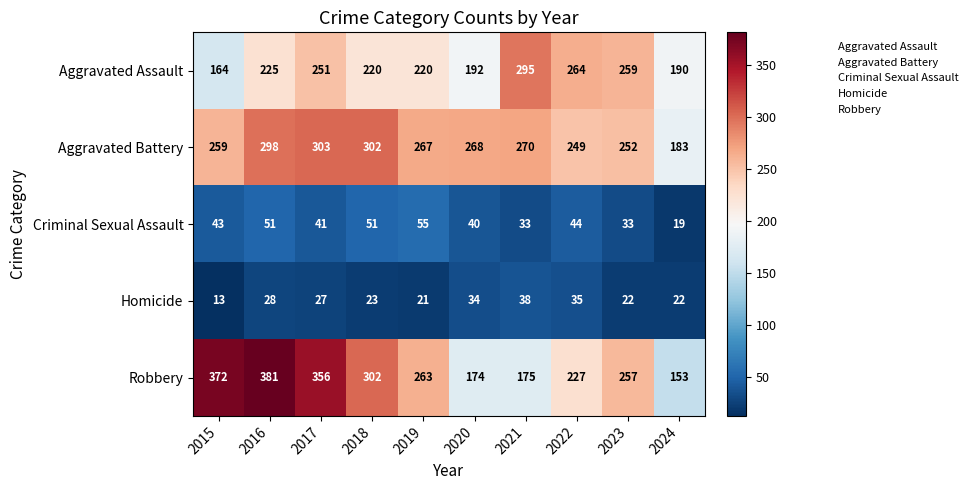

What is the approximate value of Aggravated Battery at 2019?

267